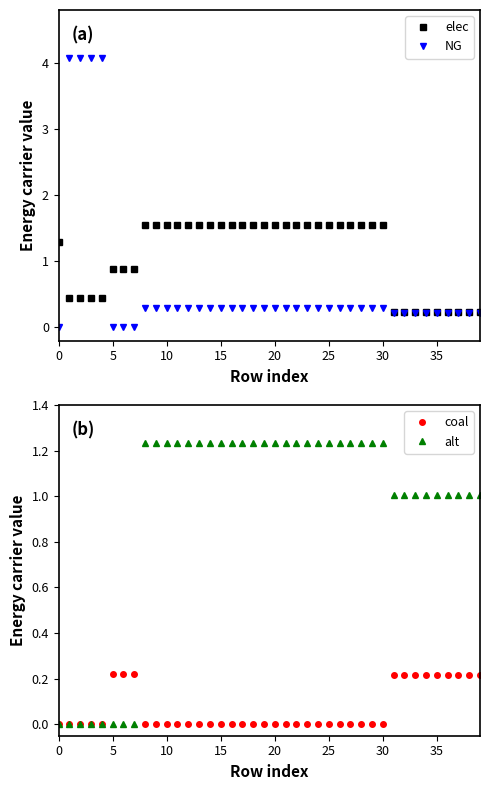

Rank the series at 0 from lowest to highest value.

NG, coal, alt, elec